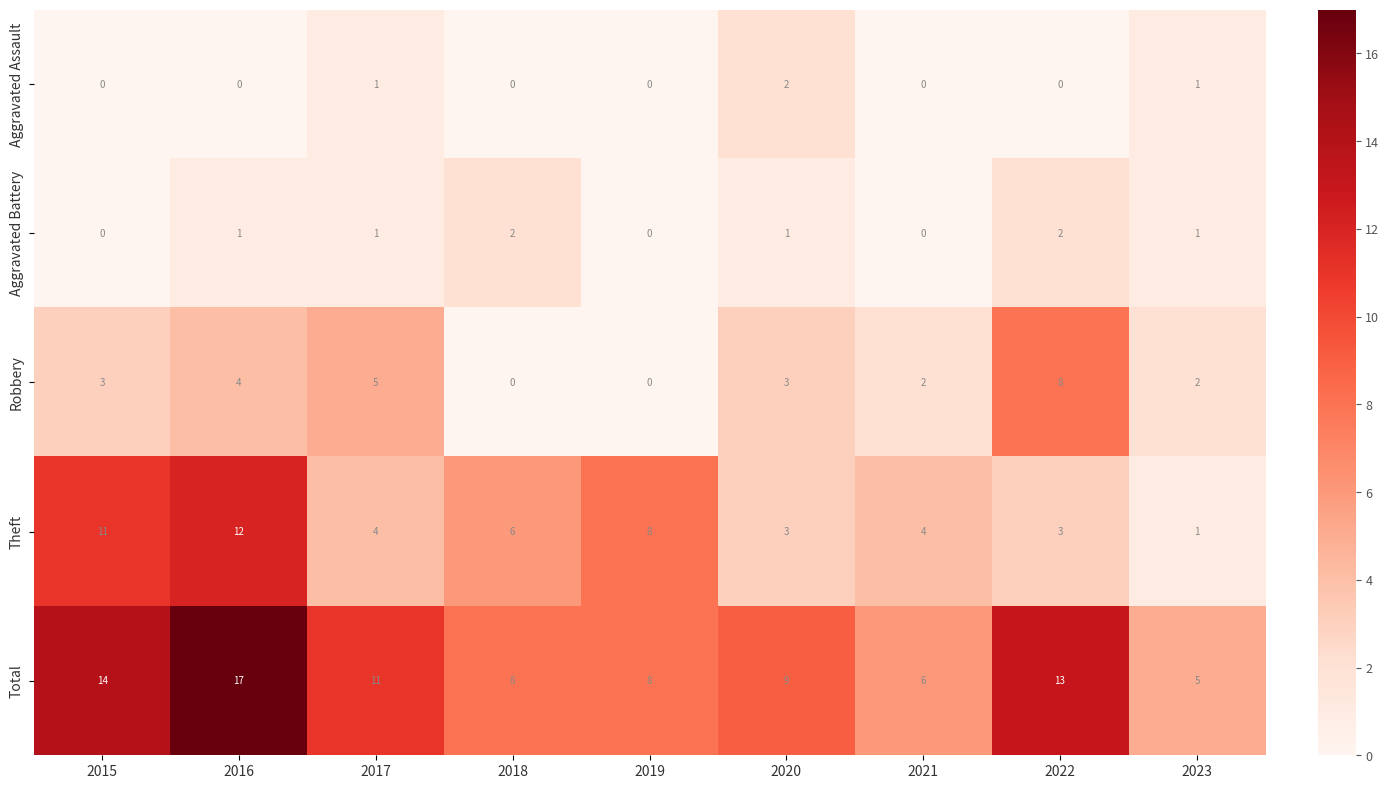

What is the difference between the maximum and minimum values in the Robbery series?

8